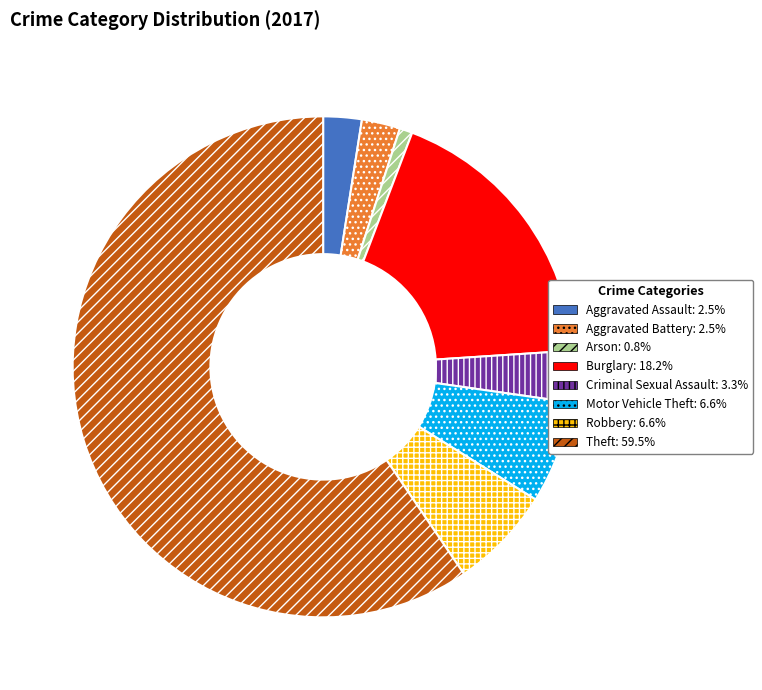

What is the ratio of the value at Burglary to the value at Arson?

22.0